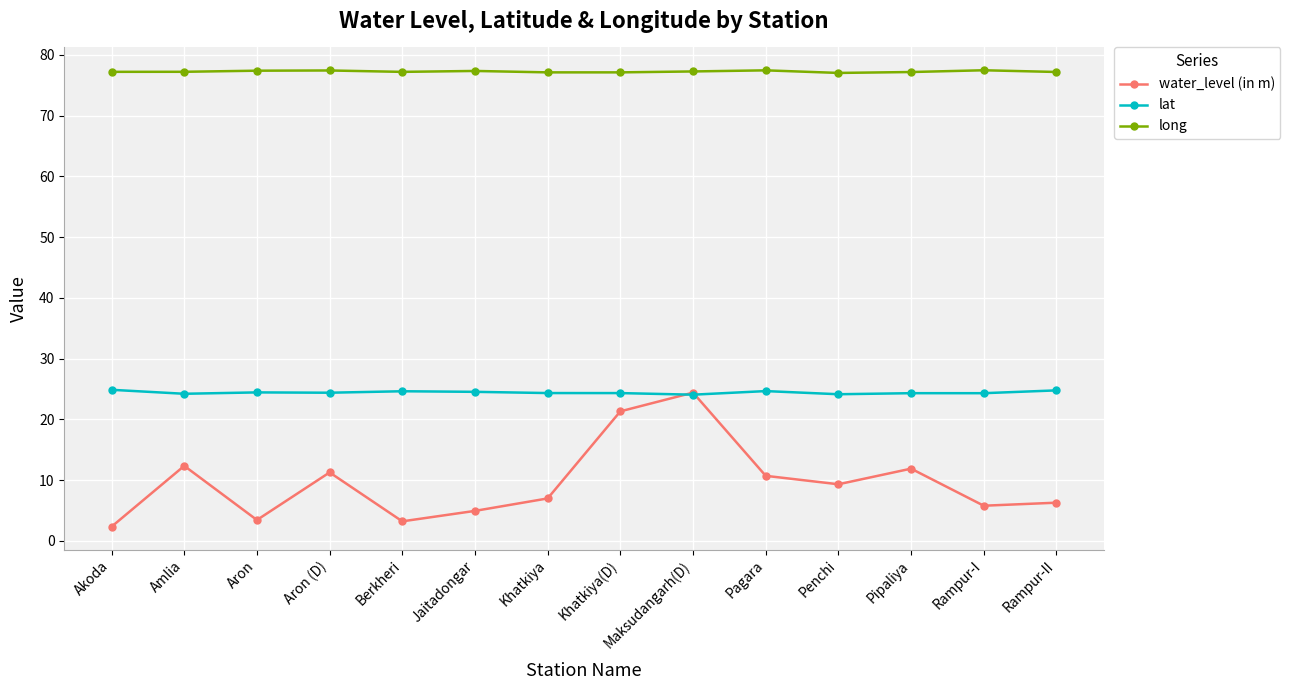

The value of lat at Rampur-II is 24.8. True or false?

True